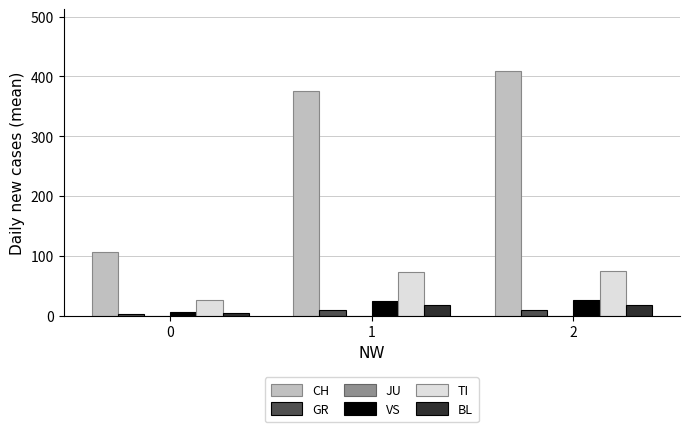

True or false: VS has a value of 6.9 at 0.

True